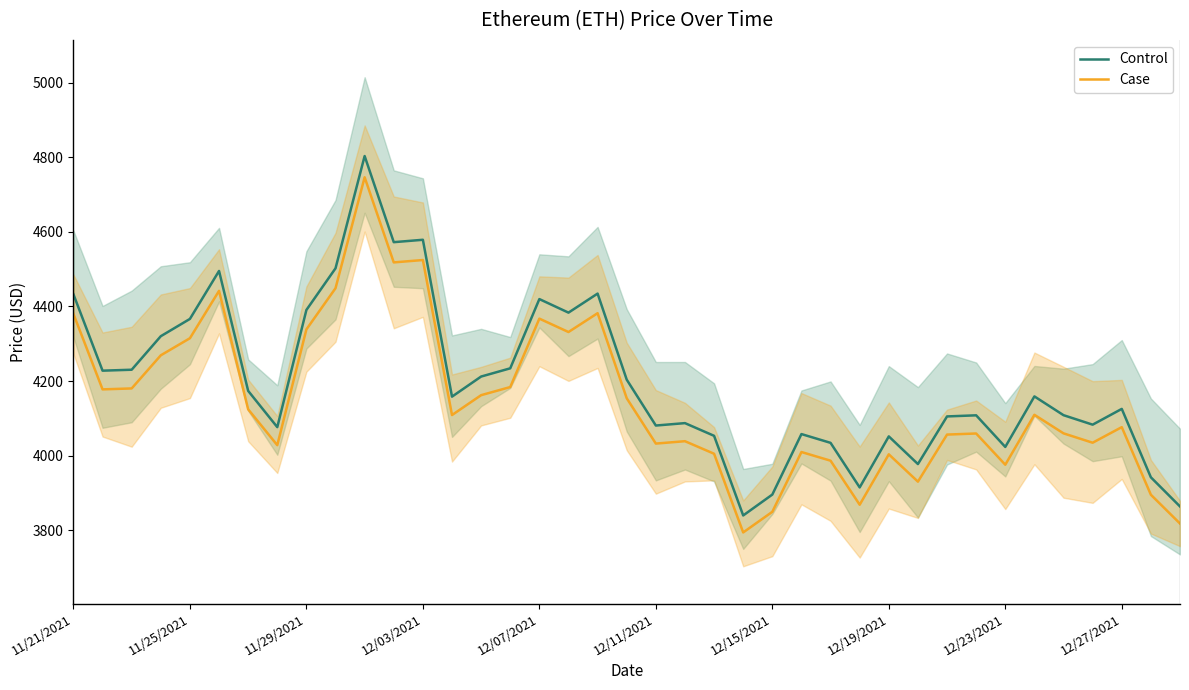

What is the maximum value shown in the chart?

4803.4